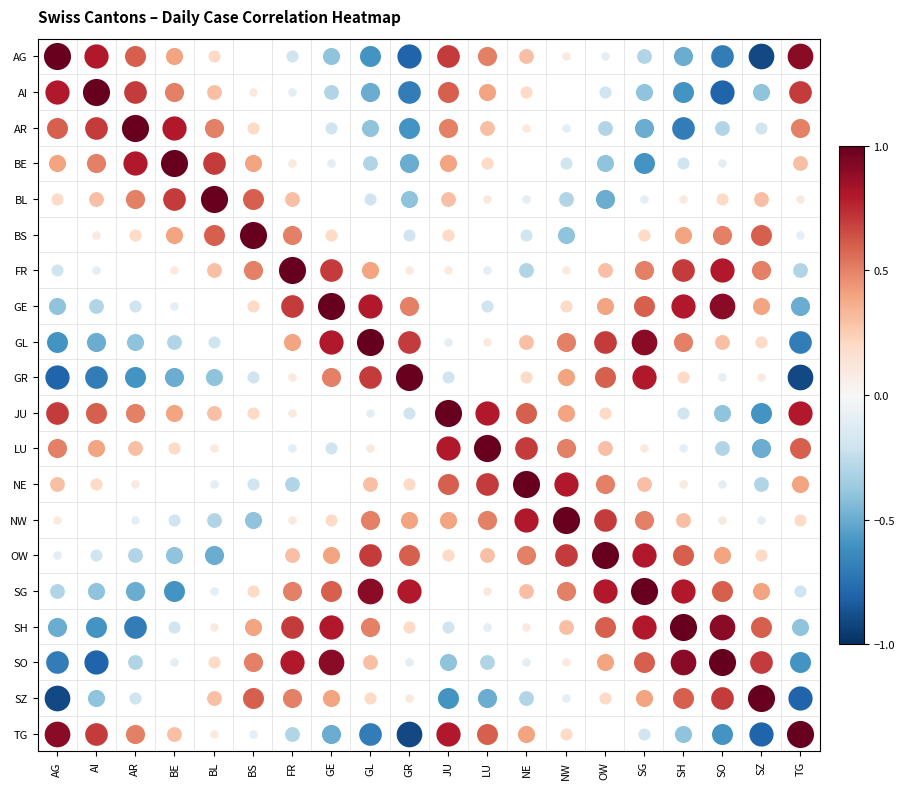

The value of SZ at NE is -0.3. True or false?

True